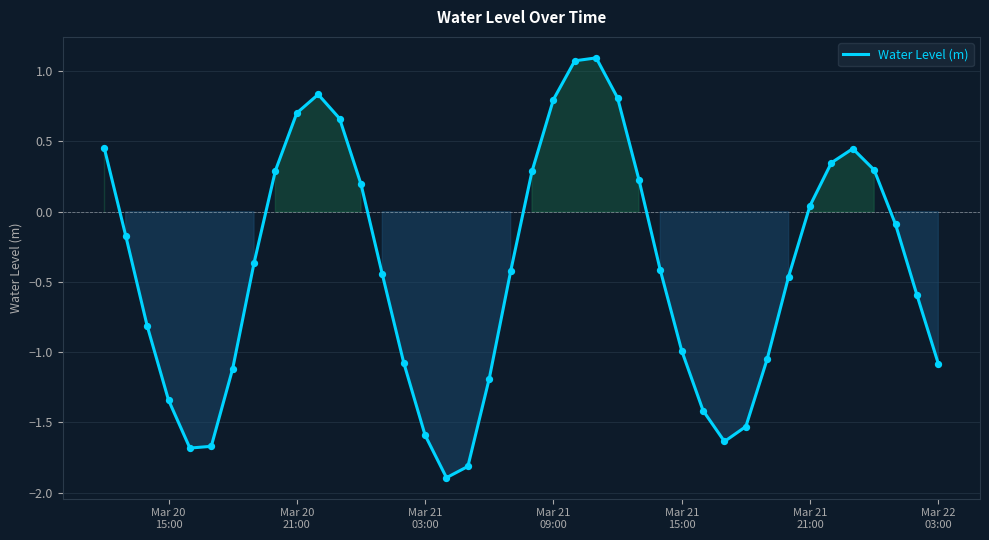

What is the minimum value shown in the chart?

-1.9